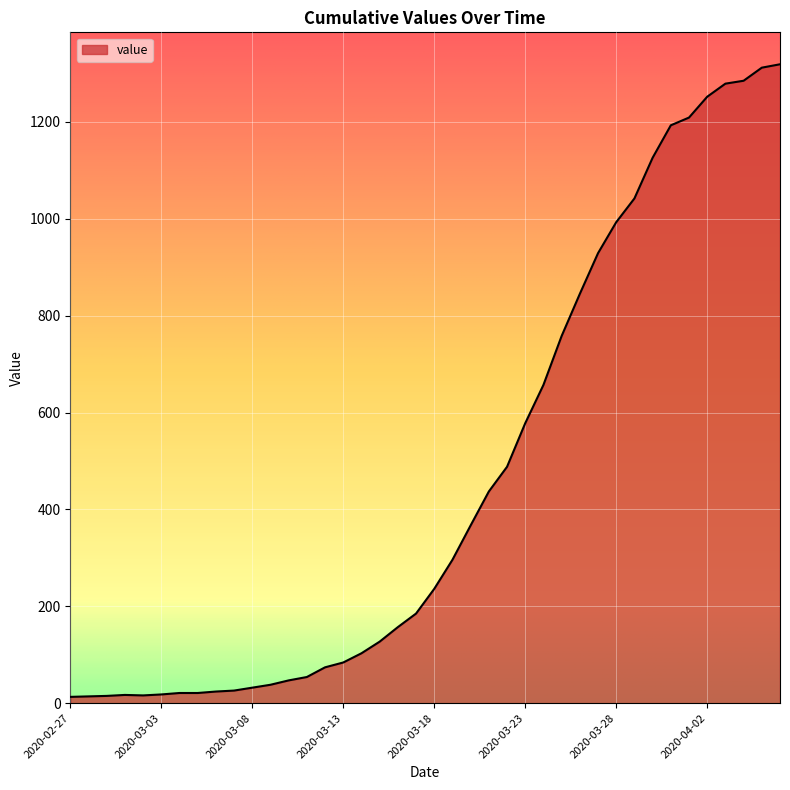

What is the difference between the maximum and minimum values?

1306